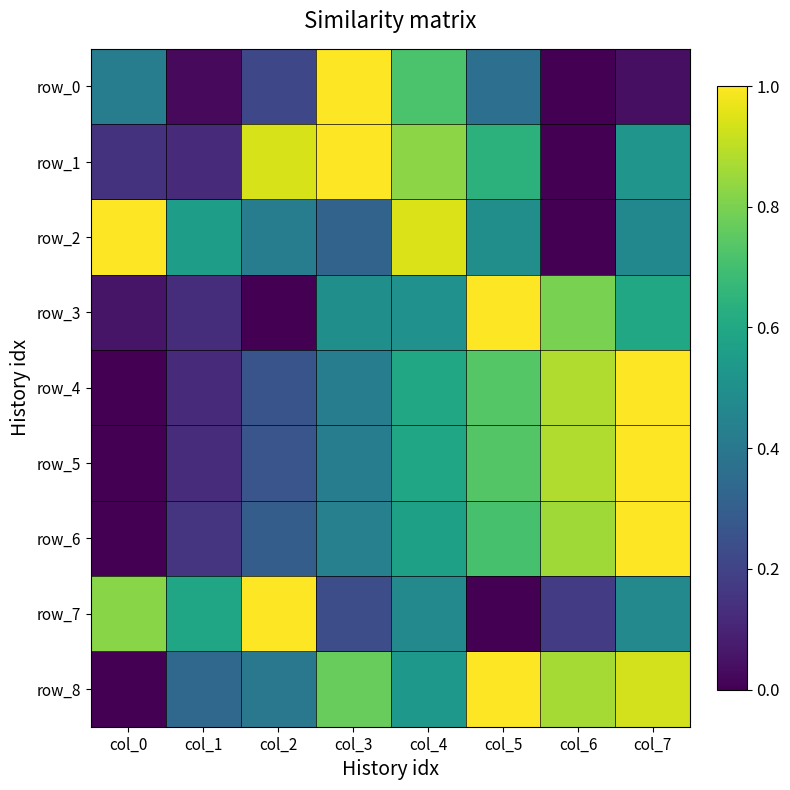

Which series has the largest range (max minus min)?

row_6